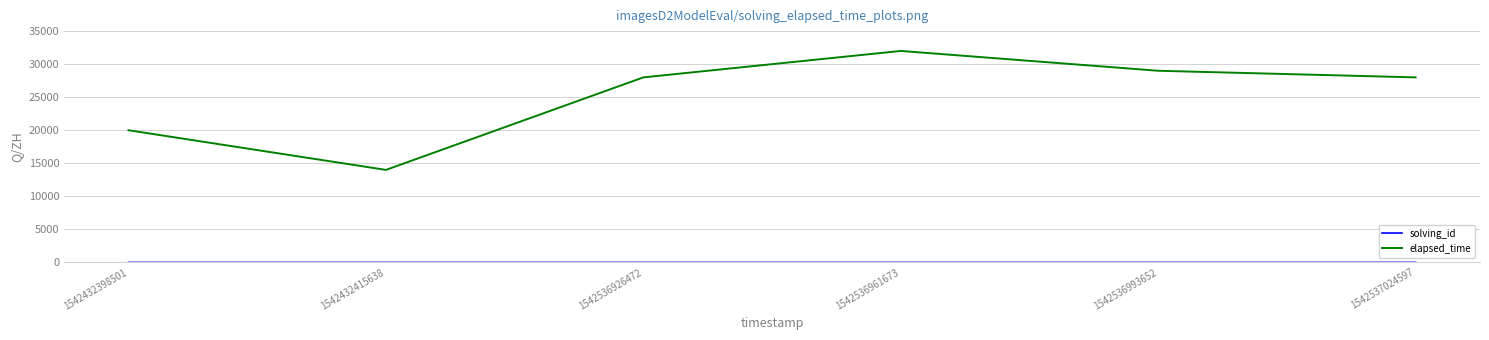

Is it true that elapsed_time equals 28000 at 1542536926472?

True